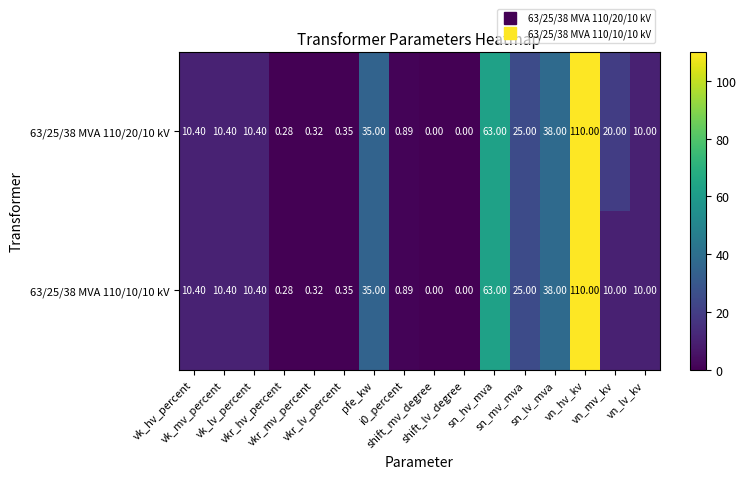

At how many categories does at least one series exceed 28?

4